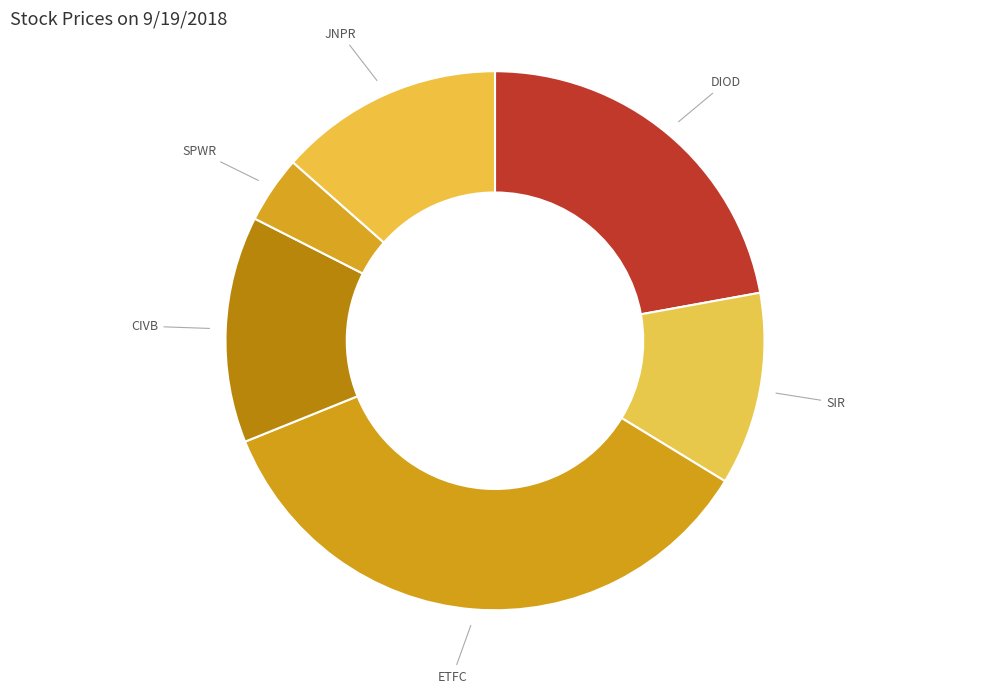

Count the number of slices in the pie.

6